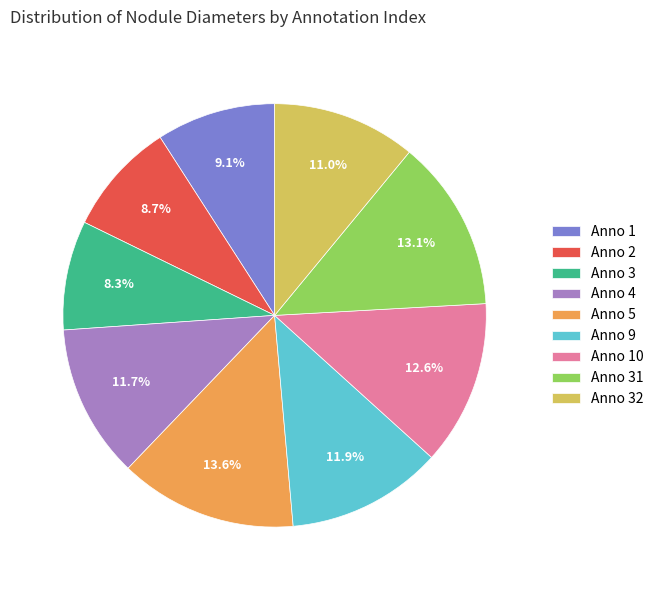

How much of the chart is everything except Anno 5?

86.4%